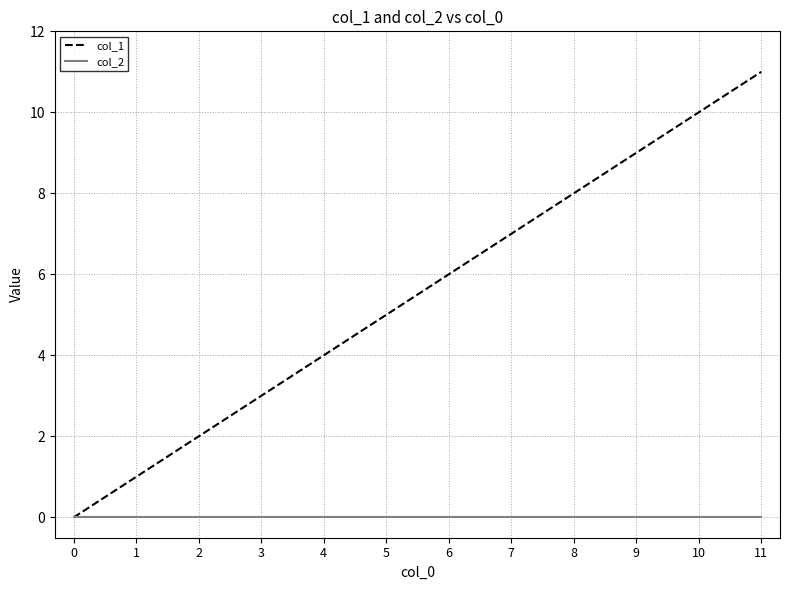

How many positive values does the col_1 series have?

11